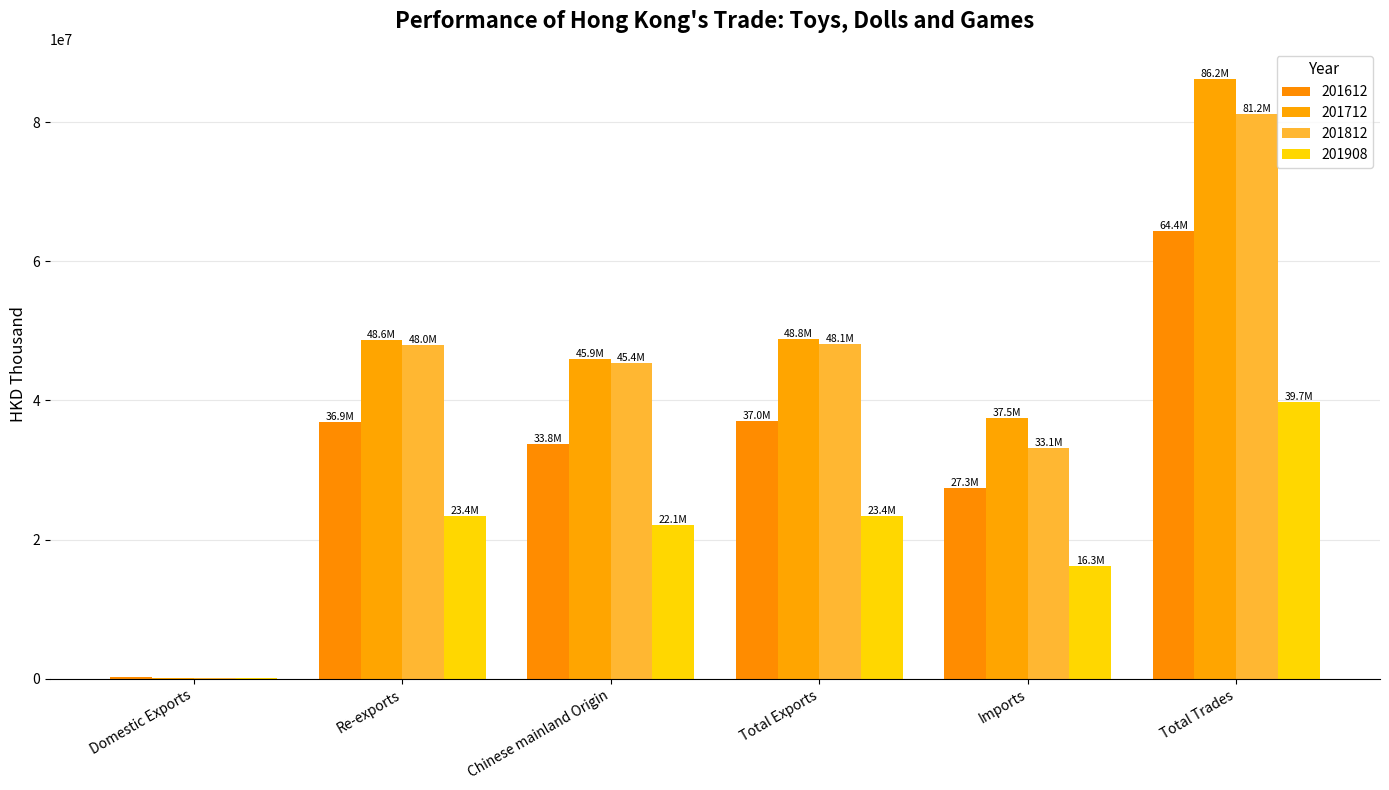

At which label is 201612 closest to 32284381?

Chinese mainland Origin